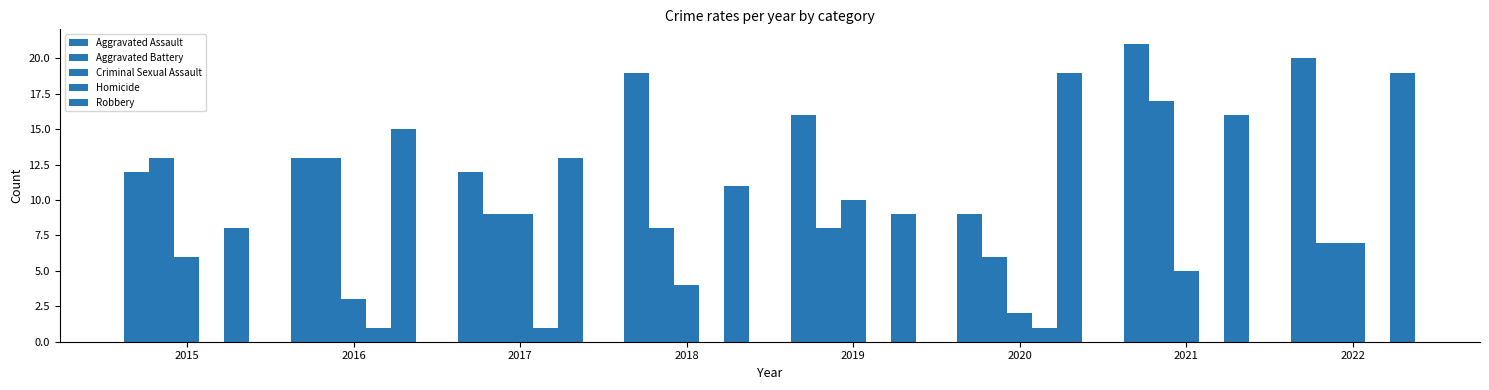

How many categories are shown in the chart?

8